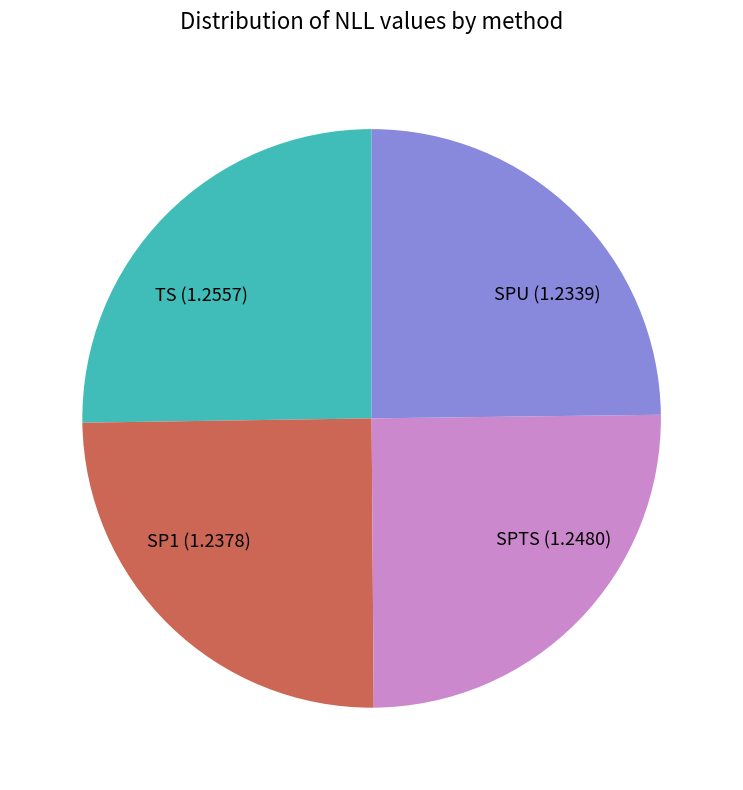

How many segments does this pie chart have?

4